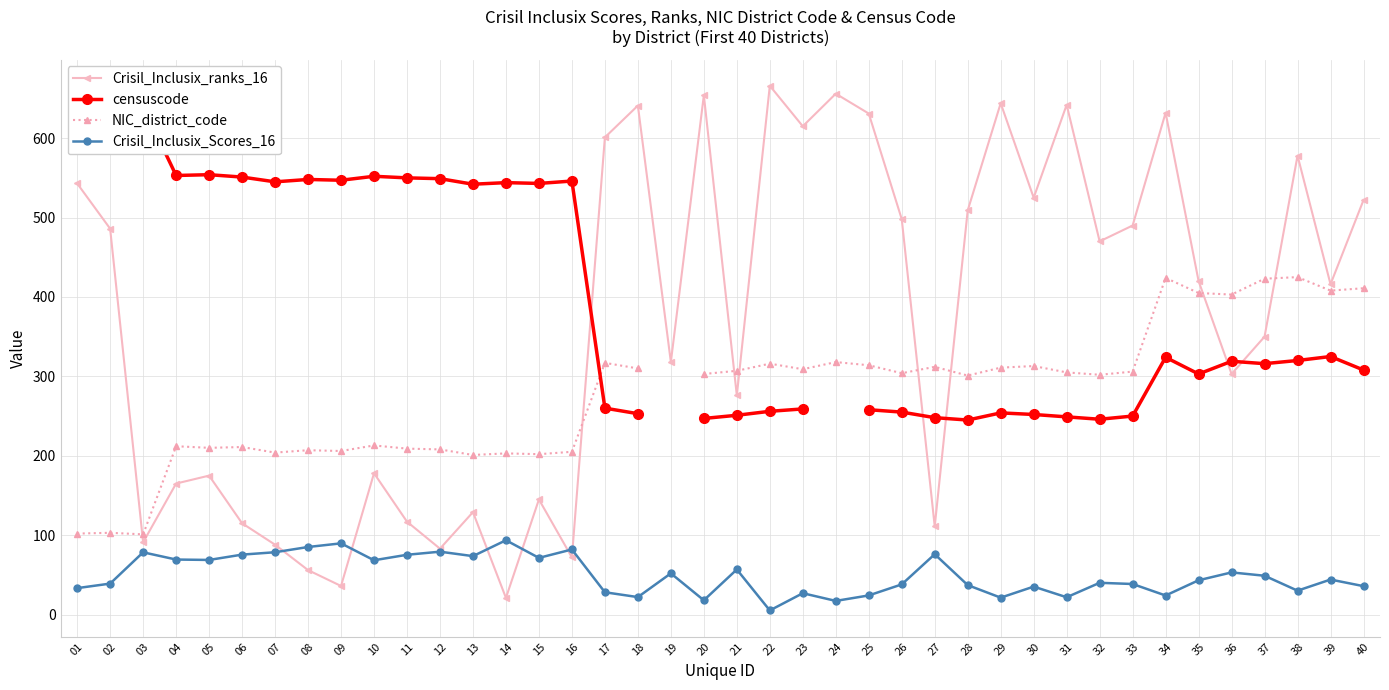

Which category has the lowest value across all series?

22